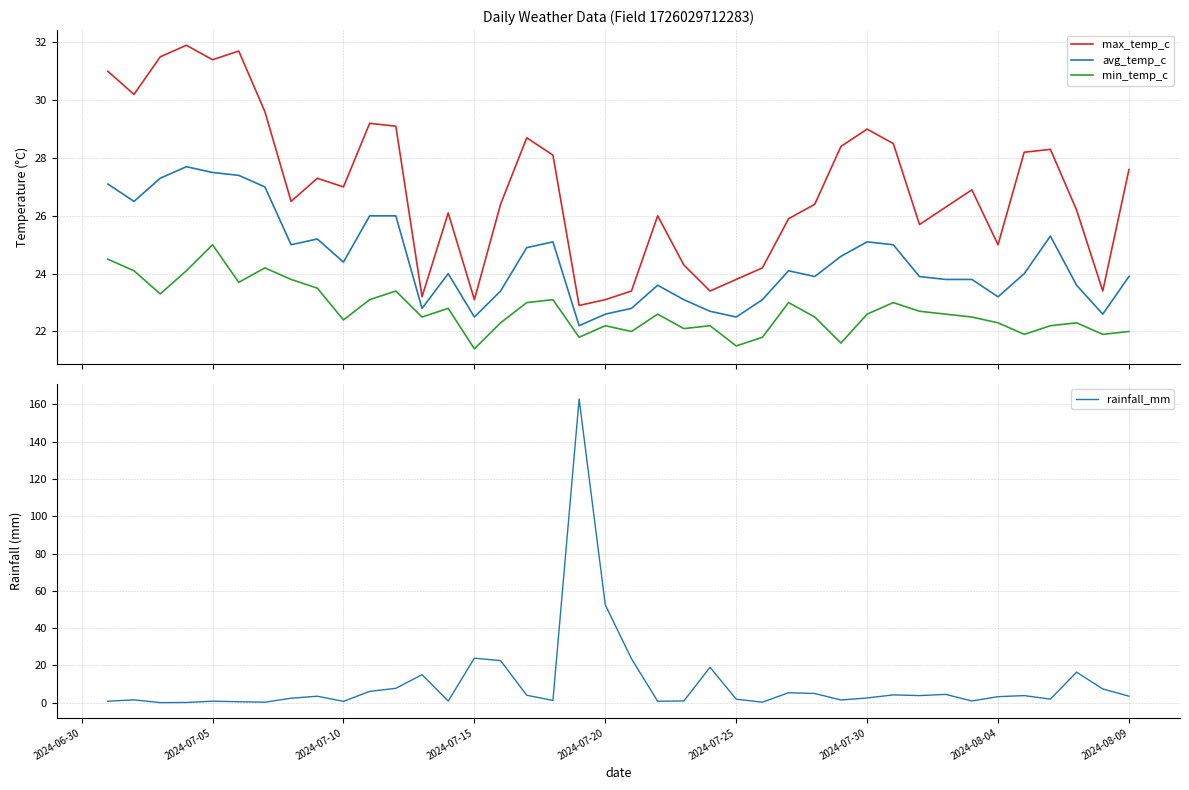

What is the minimum value for min_temp_c?

21.4